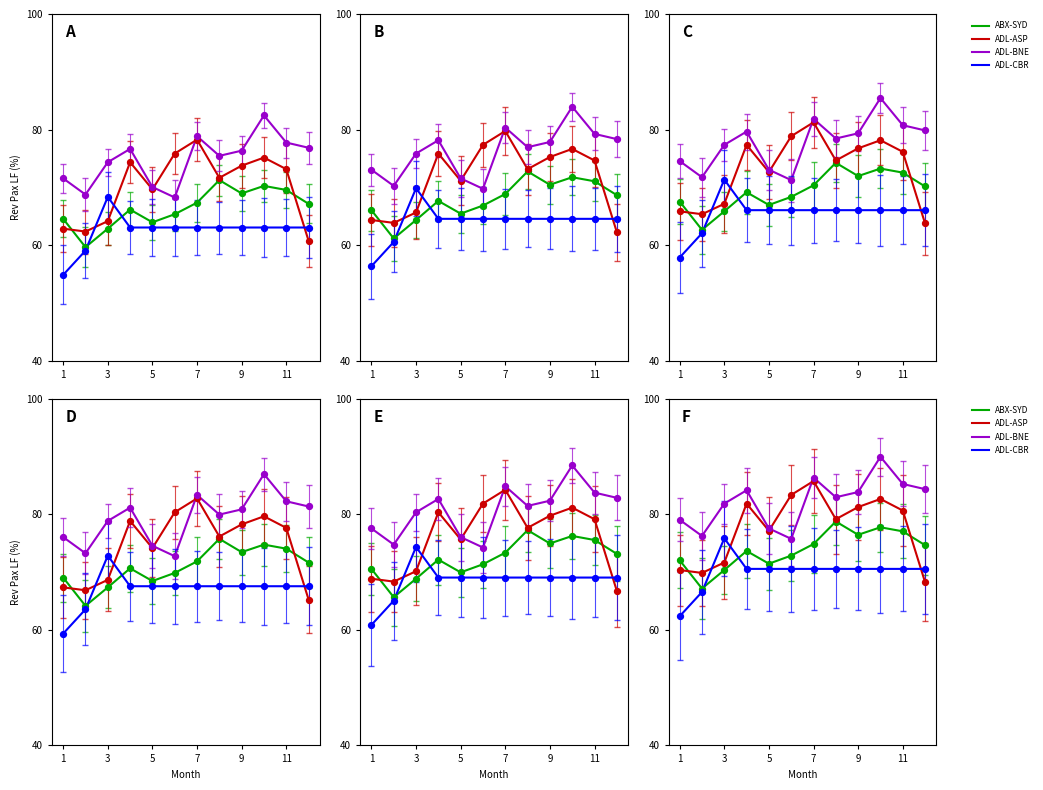

What are all the series names shown in the legend?

ABX-SYD, ADL-ASP, ADL-BNE, ADL-CBR